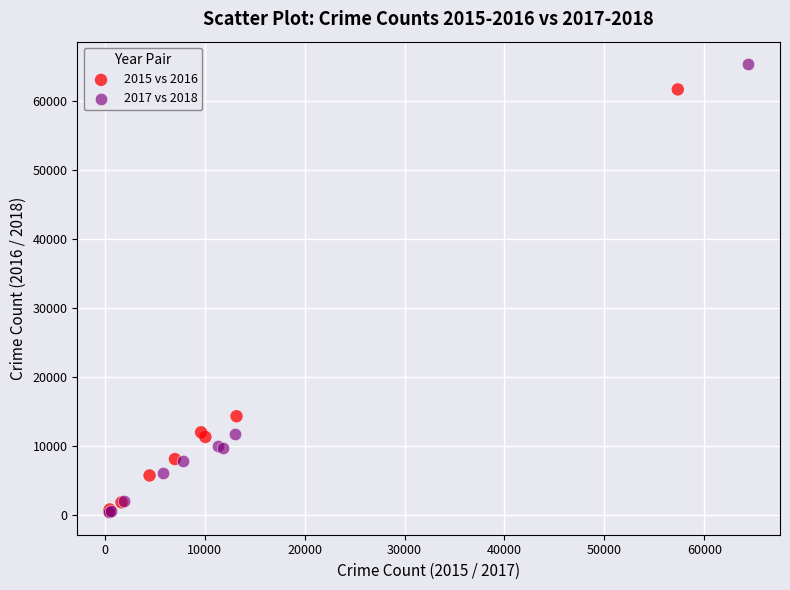

Which series contains the highest Y value?

2017 vs 2018